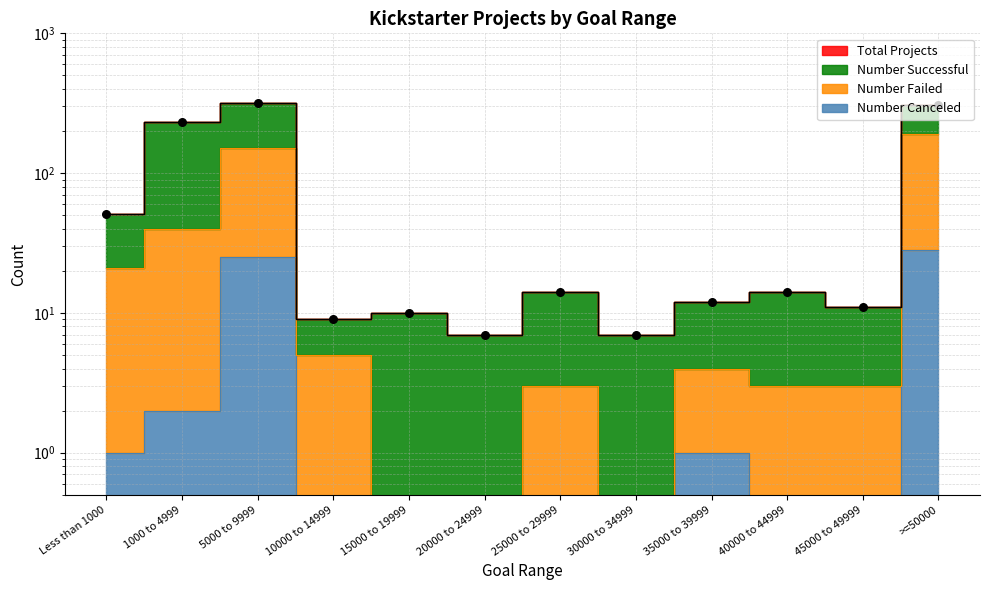

Which has a higher value, 1000 to 4999 or Less than 1000?

1000 to 4999